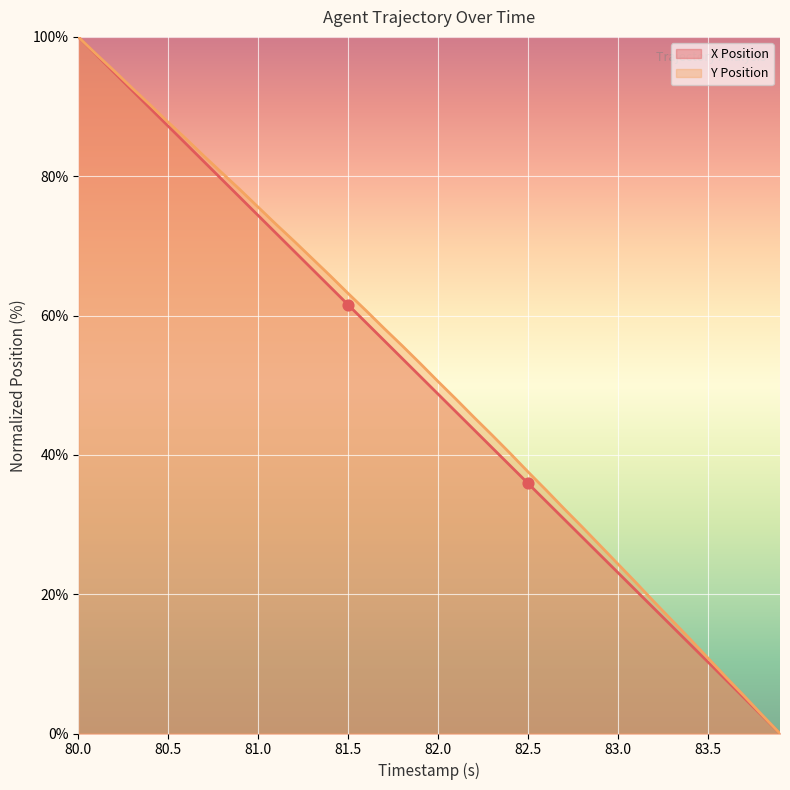

Which series has the largest Y range (max minus min)?

X Position